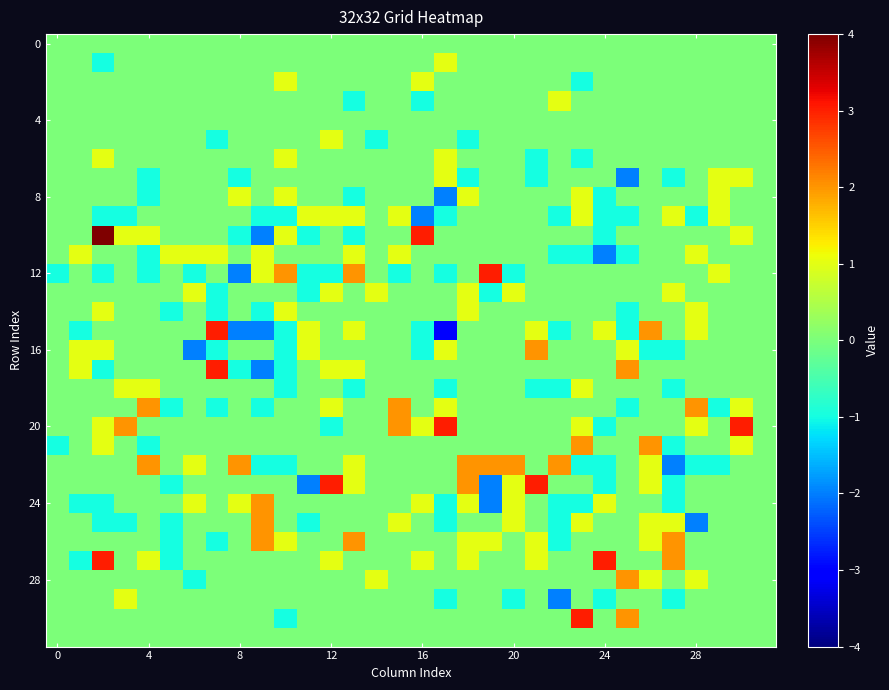

Reading right to left, list all the values displayed in this chart.

row_0: 0	0	0	0	0	0	0	0	0	0	0	0	0	0	0	0	0	0	0	0	0	0	0	0	0	0	0	0	0	0	0	0
row_1: 0	0	0	0	0	0	0	0	0	0	0	0	0	0	1	0	0	0	0	0	0	0	0	0	0	0	0	0	0	-1	0	0
row_2: 0	0	0	0	0	0	0	0	-1	0	0	0	0	0	0	1	0	0	0	0	0	1	0	0	0	0	0	0	0	0	0	0
row_3: 0	0	0	0	0	0	0	0	0	1	0	0	0	0	0	-1	0	0	-1	0	0	0	0	0	0	0	0	0	0	0	0	0
row_4: 0	0	0	0	0	0	0	0	0	0	0	0	0	0	0	0	0	0	0	0	0	0	0	0	0	0	0	0	0	0	0	0
row_5: 0	0	0	0	0	0	0	0	0	0	0	0	0	-1	0	0	0	-1	0	1	0	0	0	0	-1	0	0	0	0	0	0	0
row_6: 0	0	0	0	0	0	0	0	-1	0	-1	0	0	0	1	0	0	0	0	0	0	1	0	0	0	0	0	0	0	1	0	0
row_7: 0	1	1	0	-1	0	-2	0	0	0	-1	0	0	-1	1	0	0	0	0	0	0	0	0	-1	0	0	0	-1	0	0	0	0
row_8: 0	0	1	0	0	0	0	-1	1	0	0	0	0	1	-2	0	0	0	-1	0	0	1	0	1	0	0	0	-1	0	0	0	0
row_9: 0	0	1	-1	1	0	-1	-1	1	-1	0	0	0	0	-1	-2	1	0	1	1	1	-1	-1	0	0	0	0	0	-1	-1	0	0
row_10: 0	1	0	0	0	0	0	-1	0	0	0	0	0	0	0	3	0	0	-1	0	-1	1	-2	-1	0	0	0	1	1	4	0	0
row_11: 0	0	0	1	0	0	-1	-2	-1	-1	0	0	0	0	0	0	1	0	1	0	0	0	1	0	1	1	1	-1	0	0	1	0
row_12: 0	0	1	0	0	0	0	0	0	0	0	-1	3	0	-1	0	-1	0	2	-1	-1	2	1	-2	0	-1	0	-1	0	-1	0	-1
row_13: 0	0	0	0	1	0	0	0	0	0	0	1	-1	1	0	0	0	1	0	1	-1	0	0	0	-1	1	0	0	0	0	0	0
row_14: 0	0	0	1	0	0	-1	0	0	0	0	0	0	1	0	0	0	0	0	0	0	1	-1	0	-1	0	-1	0	0	1	0	0
row_15: 0	0	0	1	0	2	-1	1	0	-1	1	0	0	0	-3	-1	0	0	1	0	1	-1	-2	-2	3	0	0	0	0	0	-1	0
row_16: 0	0	0	0	-1	-1	1	0	0	0	2	0	0	0	1	-1	0	0	0	0	1	-1	0	0	-1	-2	0	0	0	1	1	0
row_17: 0	0	0	0	0	0	2	0	0	0	0	0	0	0	0	0	0	0	1	1	0	-1	-2	-1	3	0	0	0	0	-1	1	0
row_18: 0	0	0	0	-1	0	0	0	1	-1	-1	0	0	0	-1	0	0	0	-1	0	0	-1	0	0	0	0	0	1	1	0	0	0
row_19: 0	1	-1	2	0	0	-1	0	0	0	0	0	0	0	1	0	2	0	0	1	0	0	-1	0	-1	0	-1	2	0	0	0	0
row_20: 0	3	0	1	0	0	0	-1	1	0	0	0	0	0	3	1	2	0	0	-1	0	0	0	0	0	0	0	0	2	1	0	0
row_21: 0	1	0	0	-1	2	0	0	2	0	0	0	0	0	0	0	0	0	0	0	0	0	0	0	0	0	0	-1	0	1	0	-1
row_22: 0	0	-1	-1	-2	1	0	-1	-1	2	0	2	2	2	0	0	0	0	1	0	0	-1	-1	2	0	1	0	2	0	0	0	0
row_23: 0	0	0	0	-1	1	0	-1	0	0	3	1	-2	2	0	0	0	0	1	3	-2	0	0	0	0	0	-1	0	0	0	0	0
row_24: 0	0	0	0	-1	0	0	1	-1	-1	0	1	-2	1	-1	1	0	0	0	0	0	0	2	1	0	1	0	0	0	-1	-1	0
row_25: 0	0	0	-2	1	1	0	0	1	-1	0	1	0	0	-1	0	1	0	0	0	-1	0	2	0	0	0	-1	0	-1	-1	0	0
row_26: 0	0	0	0	2	1	0	0	0	-1	1	0	1	1	0	0	0	0	2	0	0	1	2	0	-1	0	-1	0	0	0	0	0
row_27: 0	0	0	0	2	0	0	3	0	0	1	0	0	1	0	1	0	0	0	1	0	0	0	0	0	0	-1	1	0	3	-1	0
row_28: 0	0	0	1	0	1	2	0	0	0	0	0	0	0	0	0	0	1	0	0	0	0	0	0	0	-1	0	0	0	0	0	0
row_29: 0	0	0	0	-1	0	0	-1	0	-2	0	-1	0	0	-1	0	0	0	0	0	0	0	0	0	0	0	0	0	1	0	0	0
row_30: 0	0	0	0	0	0	2	0	3	0	0	0	0	0	0	0	0	0	0	0	0	-1	0	0	0	0	0	0	0	0	0	0
row_31: 0	0	0	0	0	0	0	0	0	0	0	0	0	0	0	0	0	0	0	0	0	0	0	0	0	0	0	0	0	0	0	0